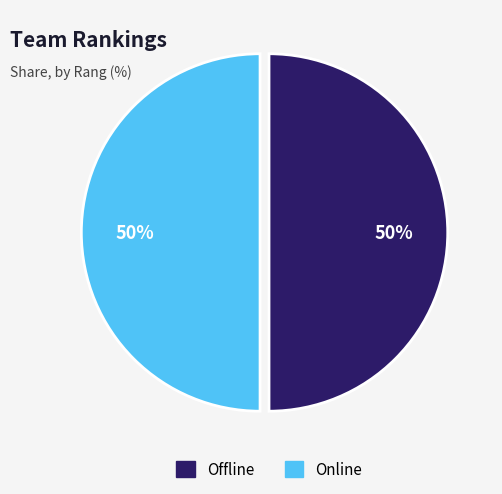

To the nearest percent, what is the average slice percentage?

50%